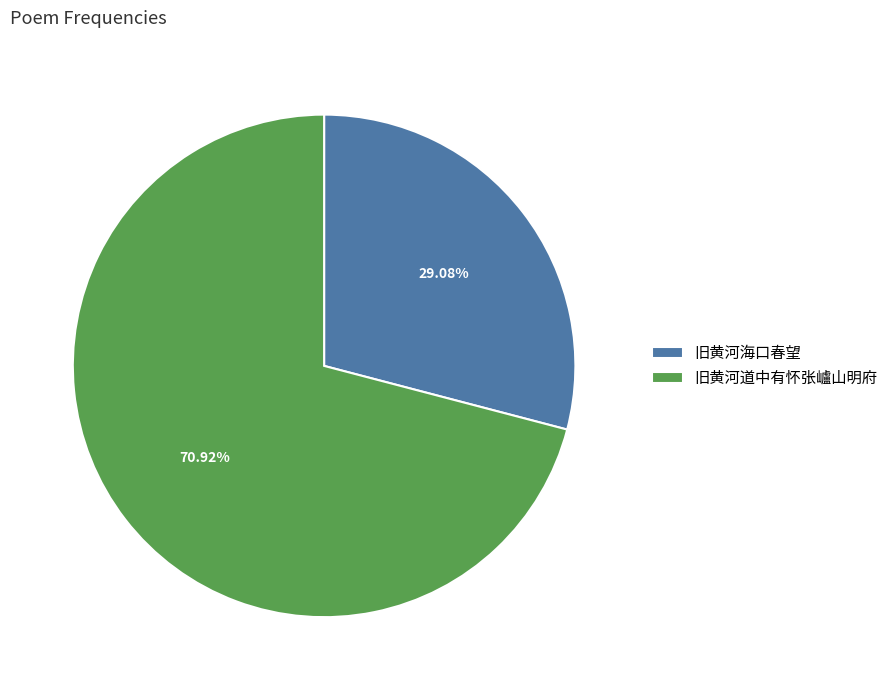

What percentage is NOT represented by 旧黄河海口春望?

70.9%